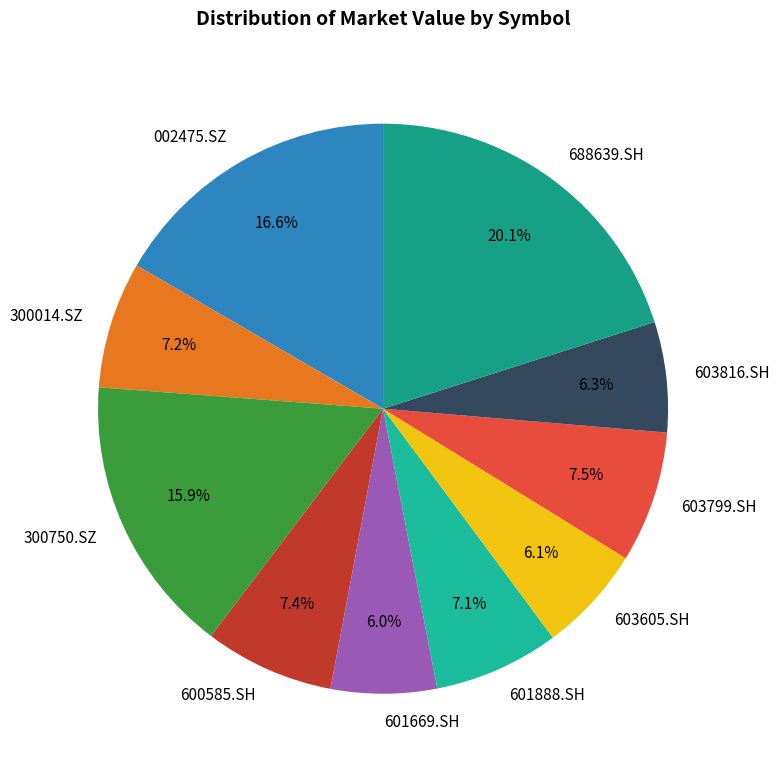

Is there a majority slice in this chart?

No